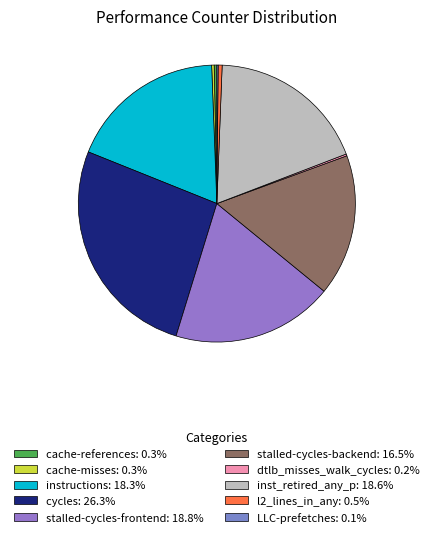

Is it true that instructions is 13% of the pie?

False